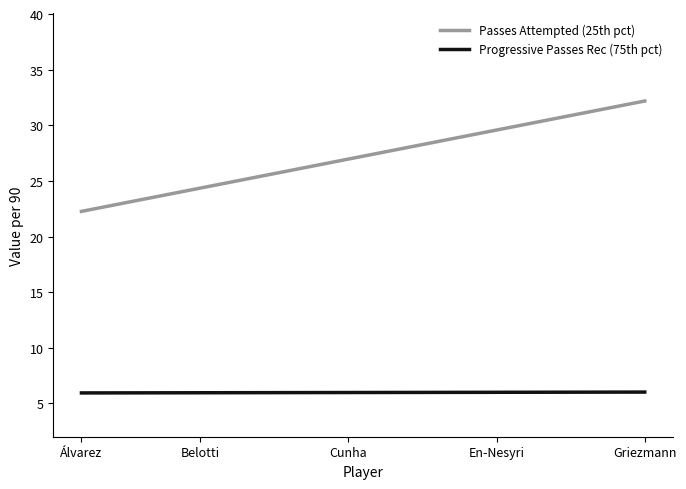

Which series has the widest spread of values?

Passes Attempted (25th pct)